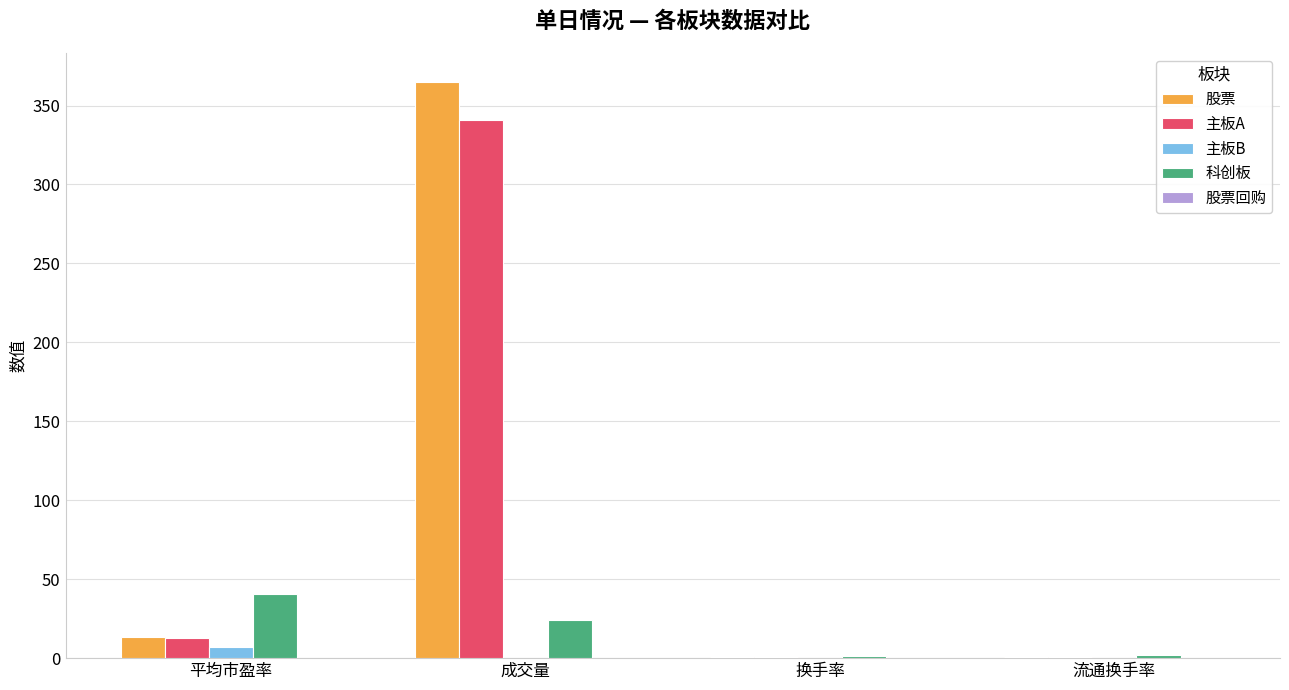

The 科创板 series shows 23.9 at 成交量. True or false?

True